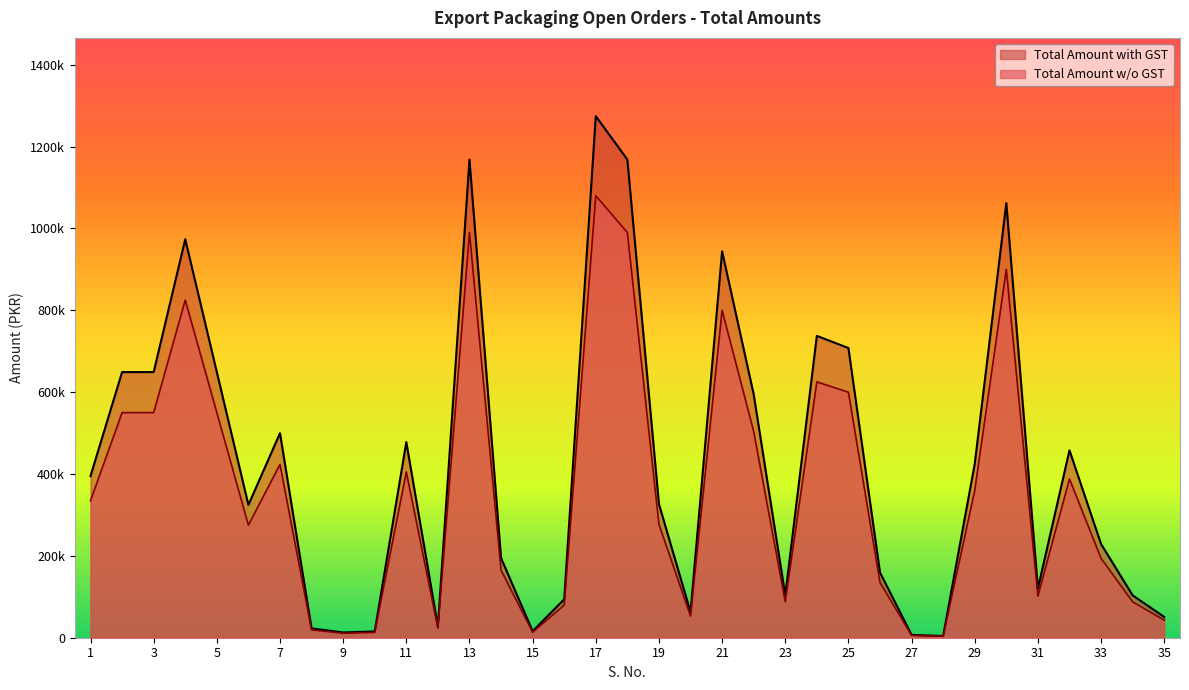

True or false: Total Amount w/o GST and Total Amount with GST intersect in this chart.

False